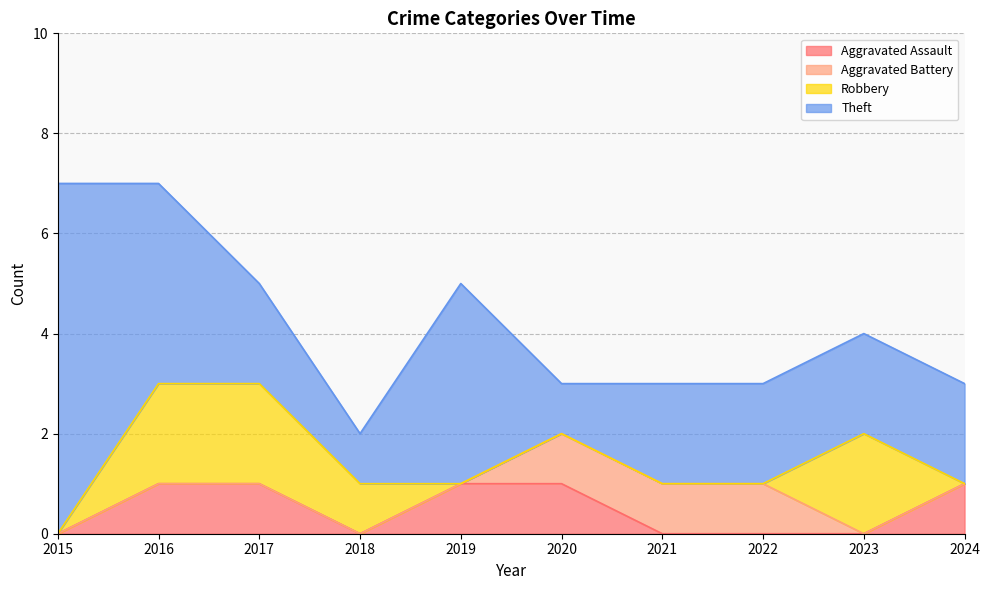

How many interior local valleys does the Theft series have?

2